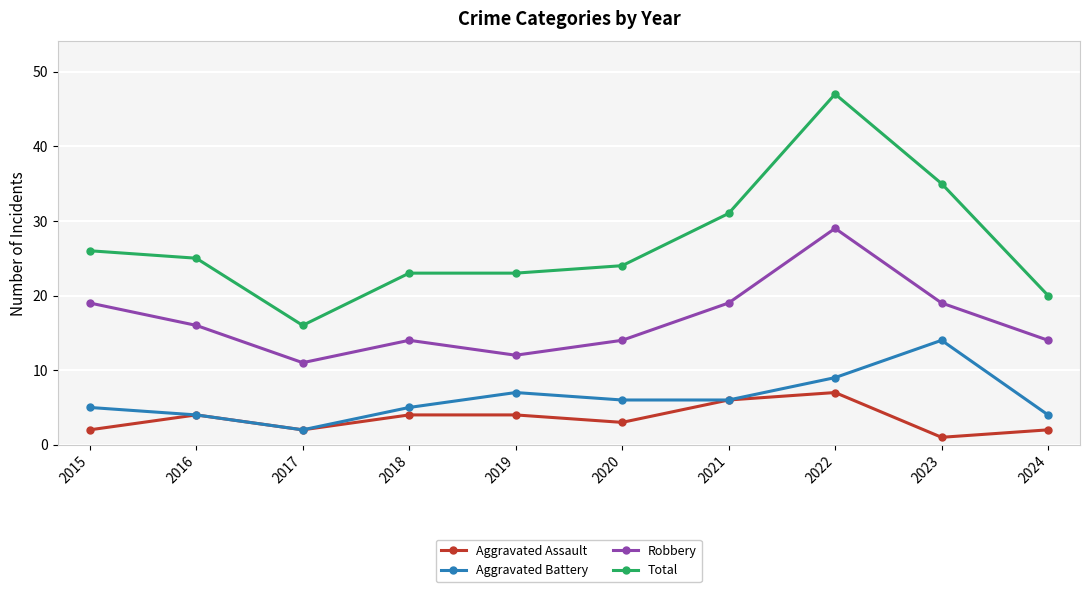

Reading left to right, what are all the values shown in this chart?

Aggravated Assault: 2	4	2	4	4	3	6	7	1	2
Aggravated Battery: 5	4	2	5	7	6	6	9	14	4
Robbery: 19	16	11	14	12	14	19	29	19	14
Total: 26	25	16	23	23	24	31	47	35	20